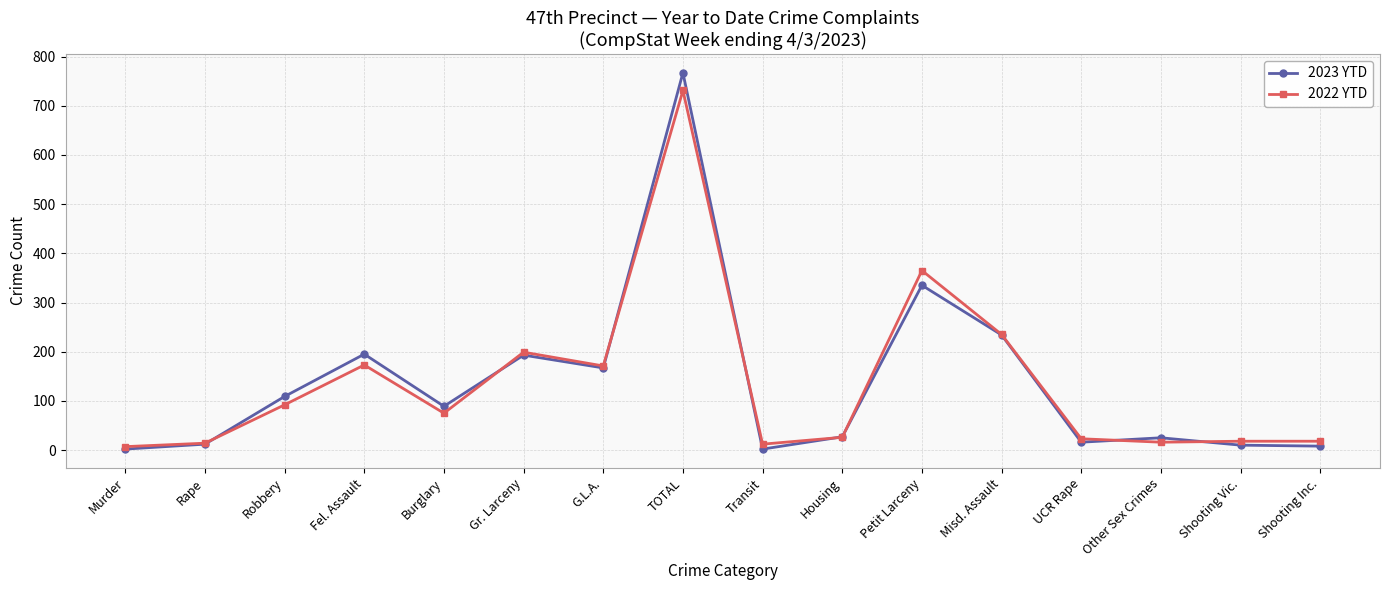

True or false: 2023 YTD has a value of 2 at Murder.

True